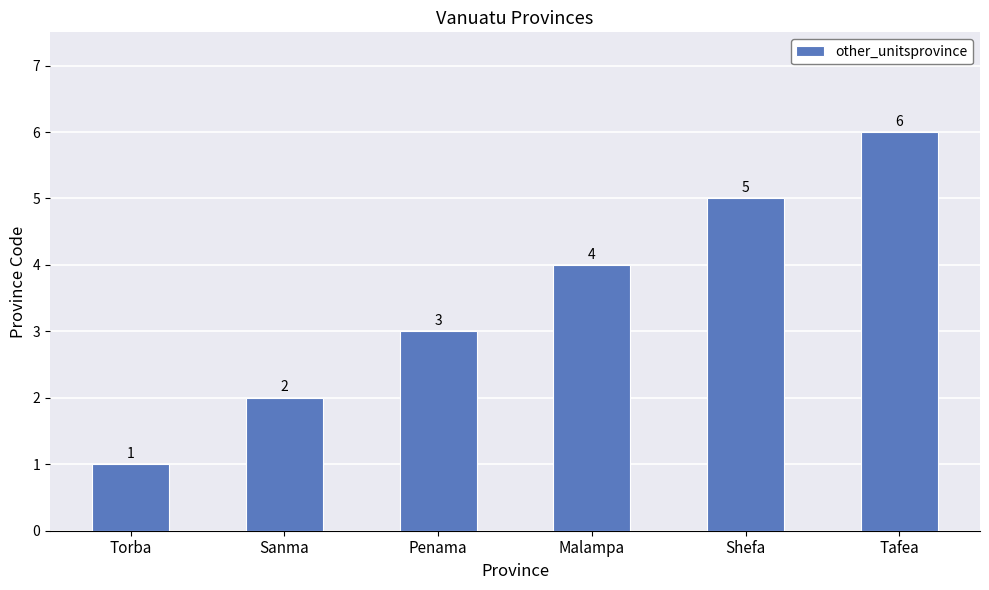

Reading left to right, transcribe all the data shown in this chart.

1	2	3	4	5	6